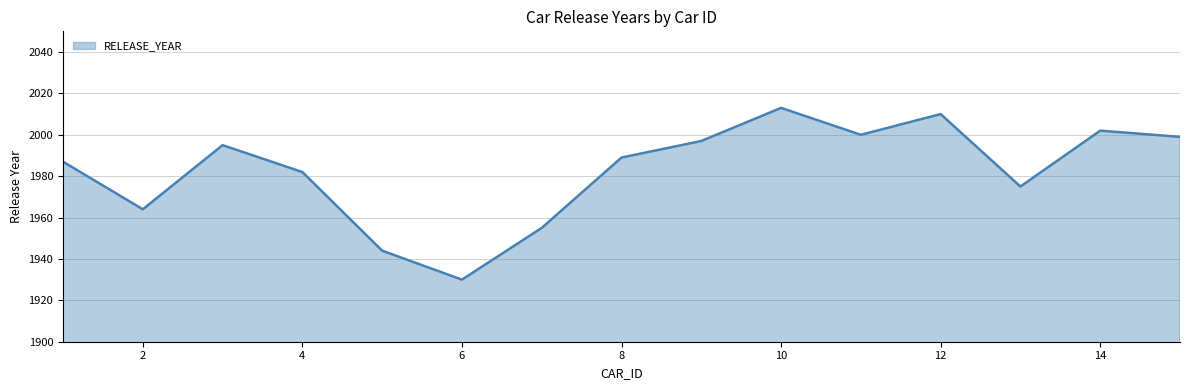

How many interior local peaks (higher than both neighbors) does the data have?

4